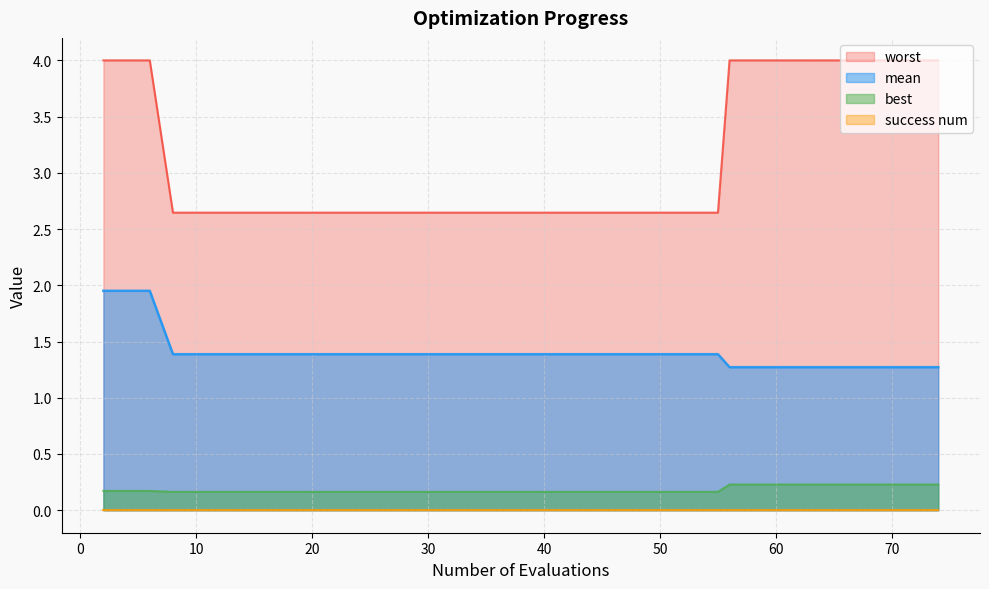

The best series shows 0.1 at 21. True or false?

False